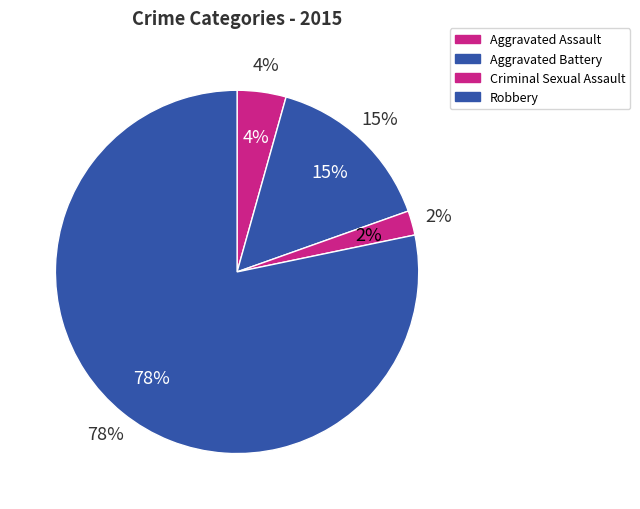

The Aggravated Assault slice represents 4% of the pie. True or false?

True